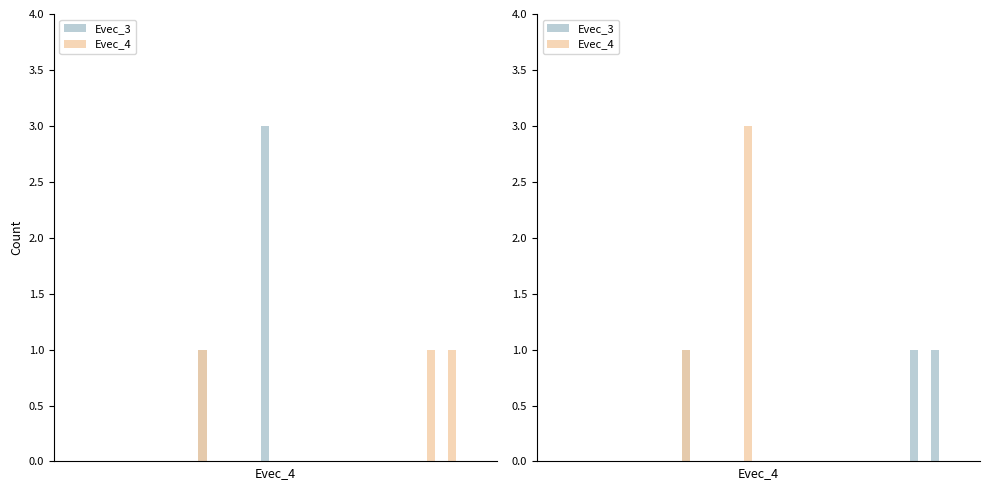

How many values in the Evec_3 series exceed 0?

3